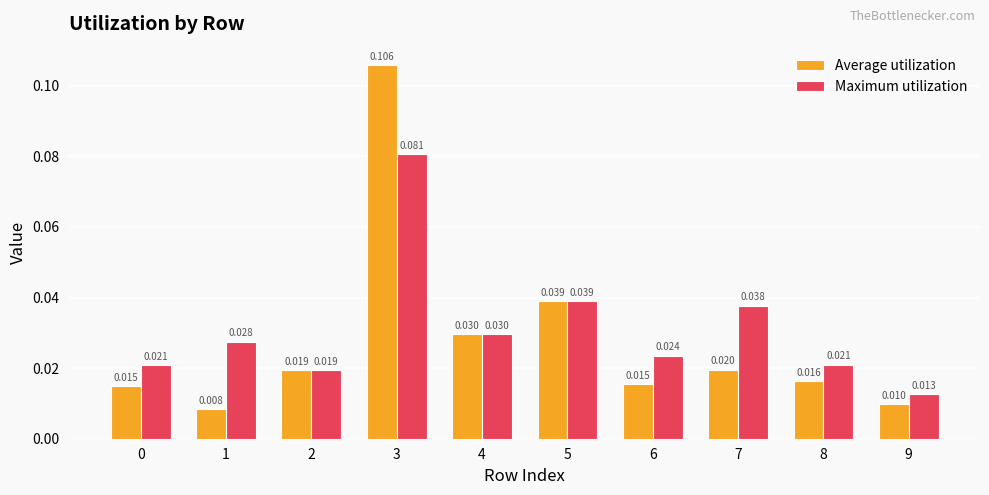

List the series in order of their peak value, highest first.

Average utilization, Maximum utilization